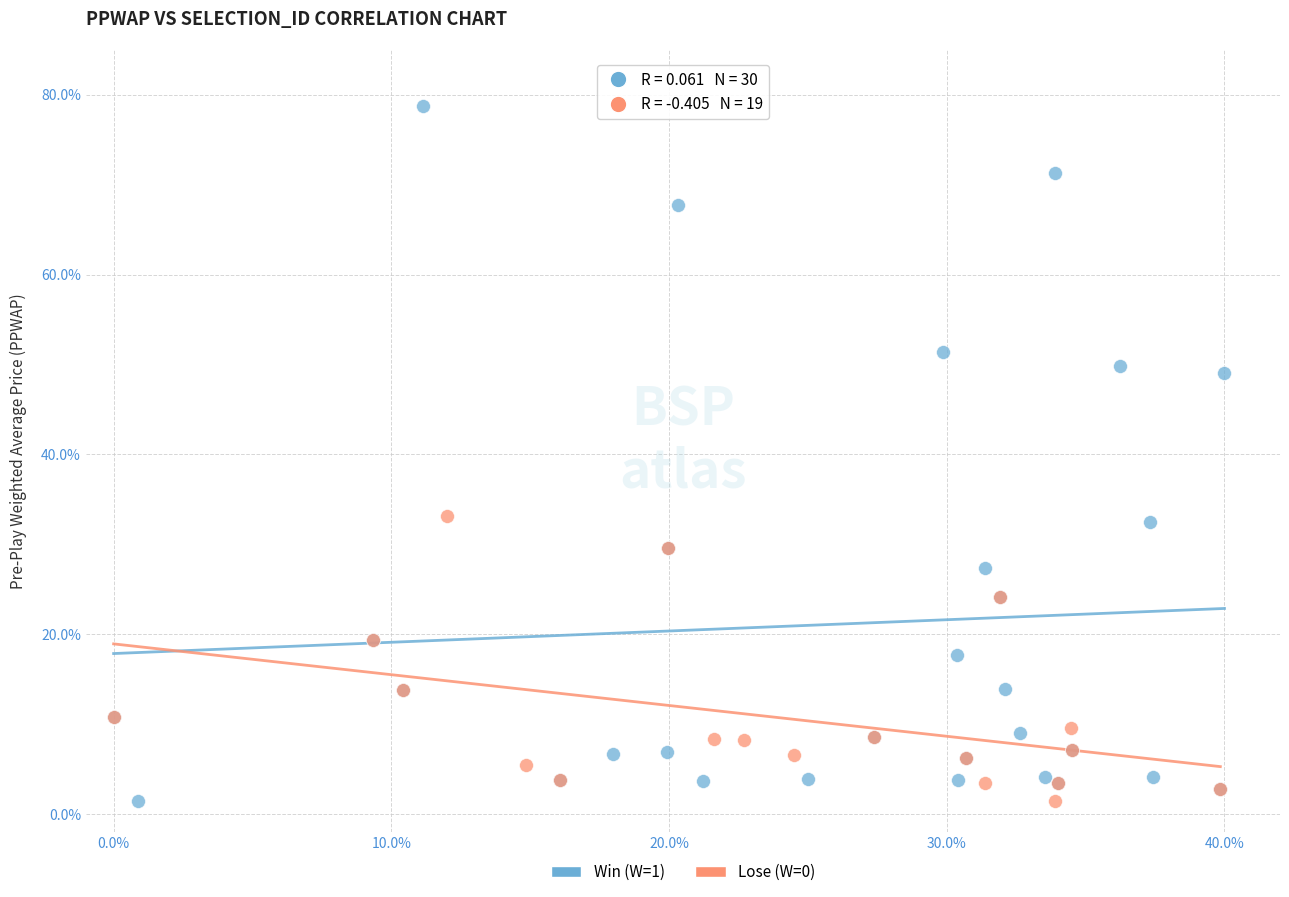

Which series has the widest spread of Y values?

Win (W=1)